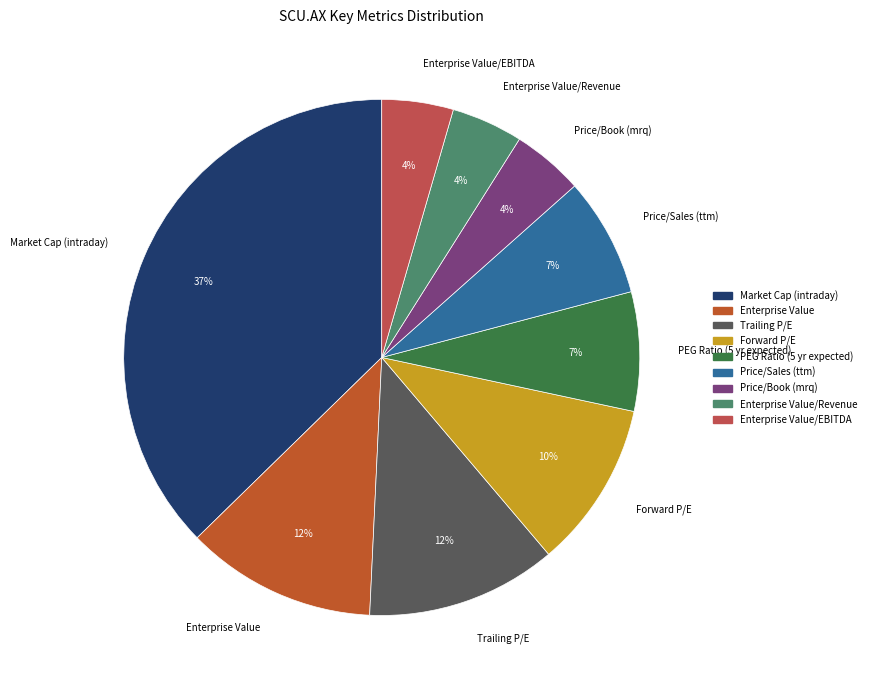

To the nearest percent, what percentage of the pie is PEG Ratio (5 yr expected)?

7%